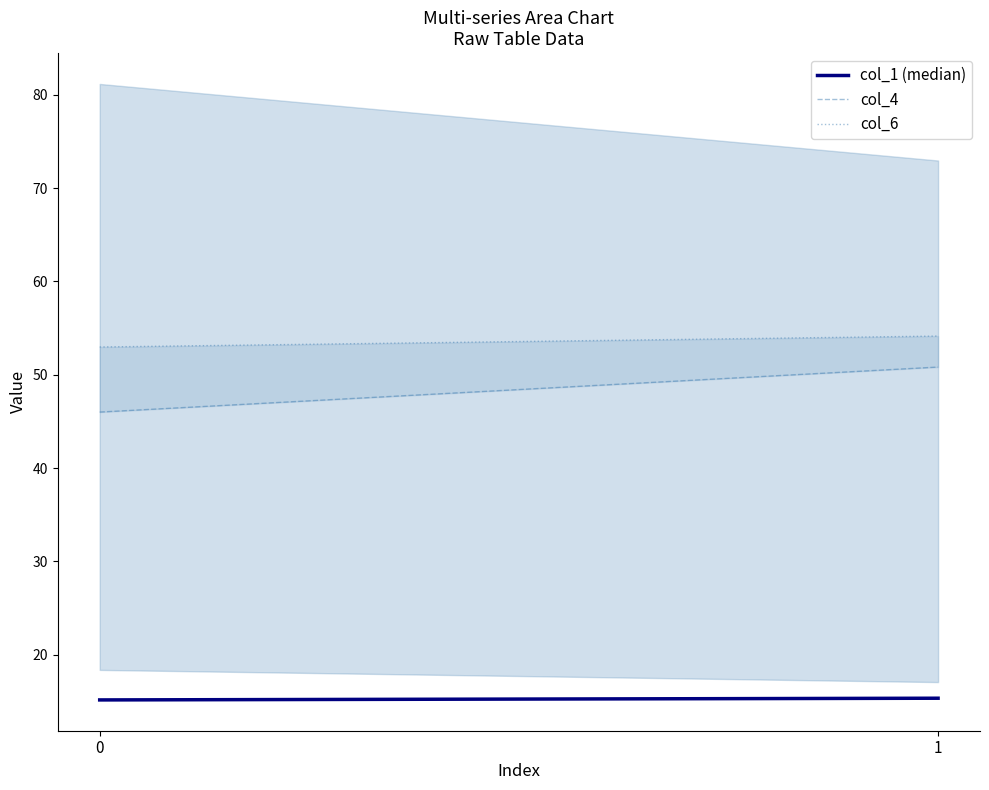

Does the chart have visible grid lines?

No